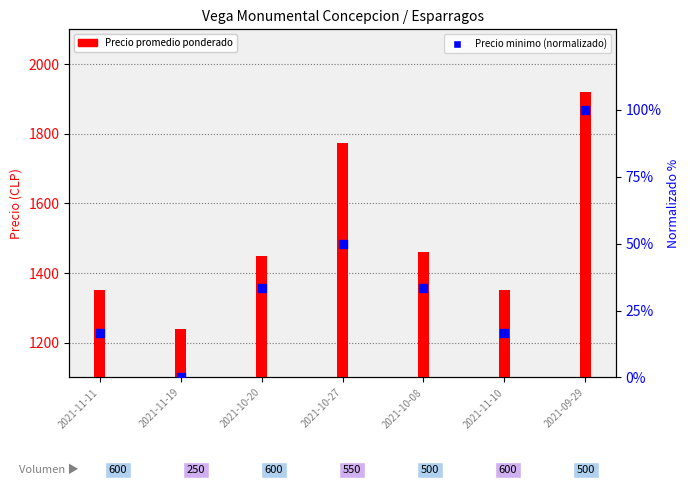

Which series has the widest spread of Y values?

Precio promedio ponderado